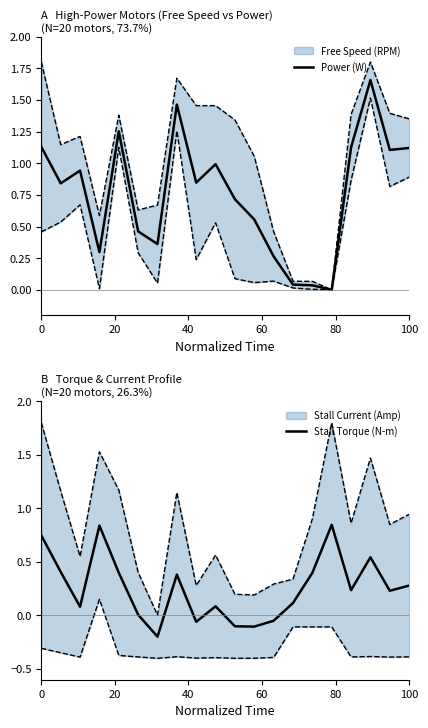

What is the maximum value shown in the chart?

1.7